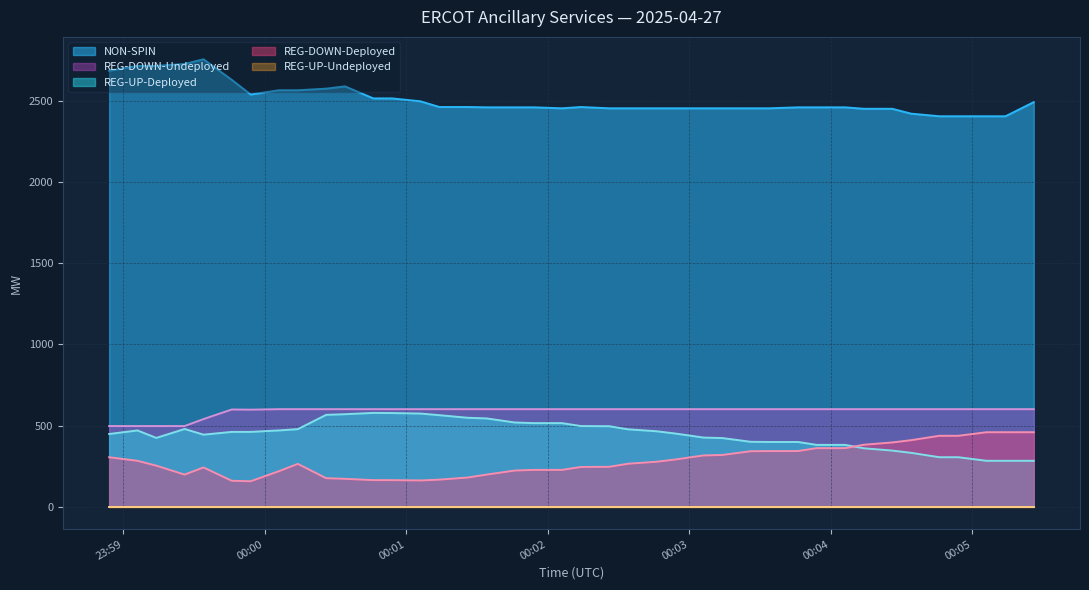

The value of REG-UP-Deployed at 2025-04-27 00:02:54 is 451. True or false?

True